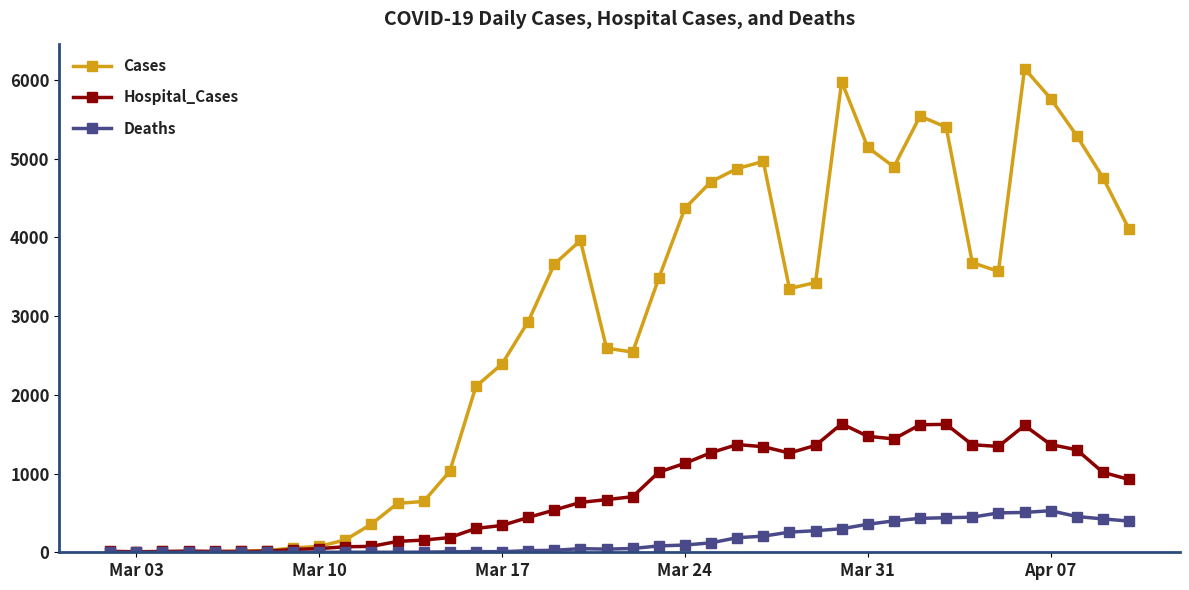

What are all the series names shown in the legend?

Cases, Hospital_Cases, Deaths